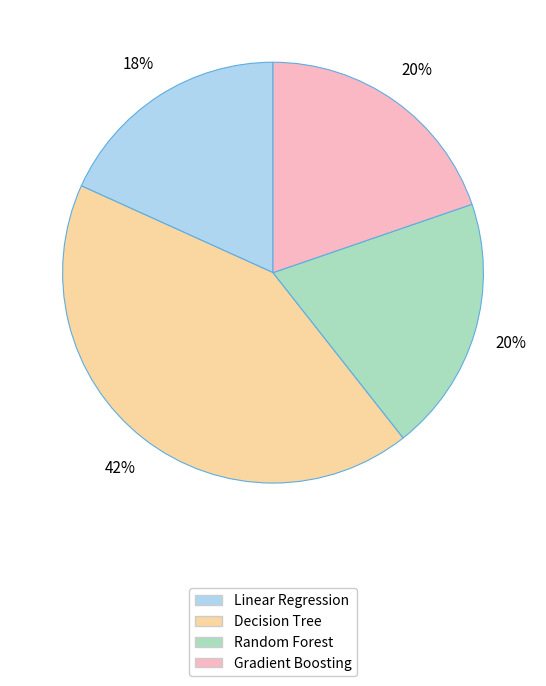

To the nearest percent, what is the combined percentage of Gradient Boosting and Linear Regression?

38%